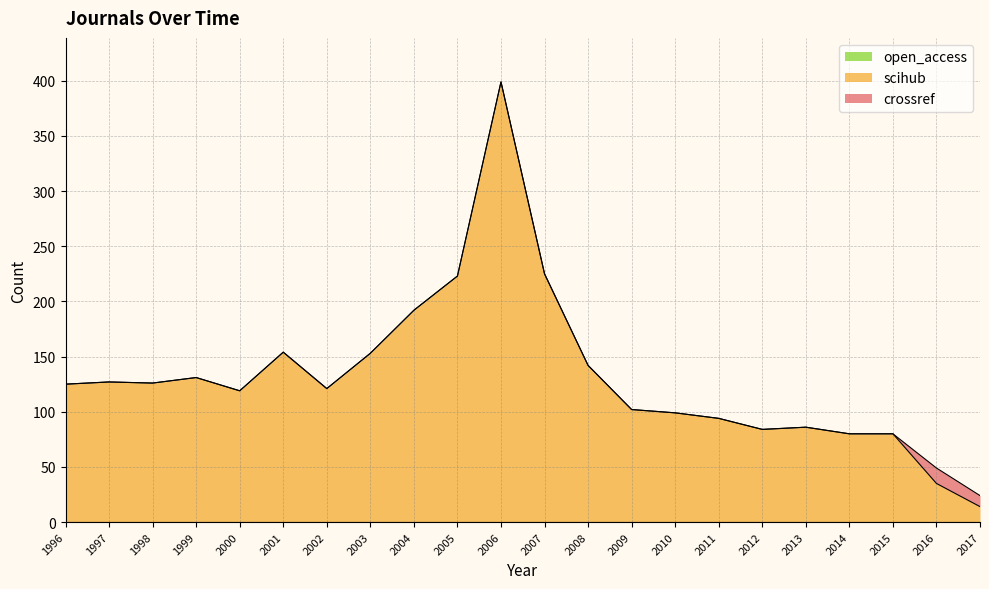

At which category is the sum across all series the highest?

2006